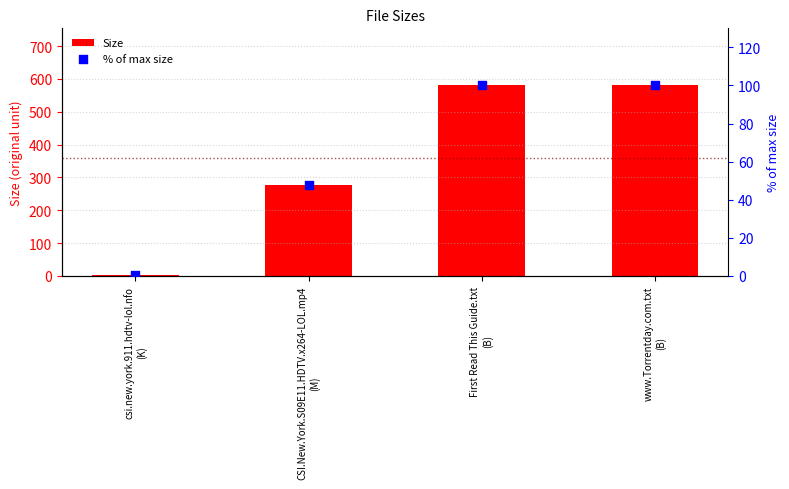

Which series reaches the maximum Y coordinate?

Size